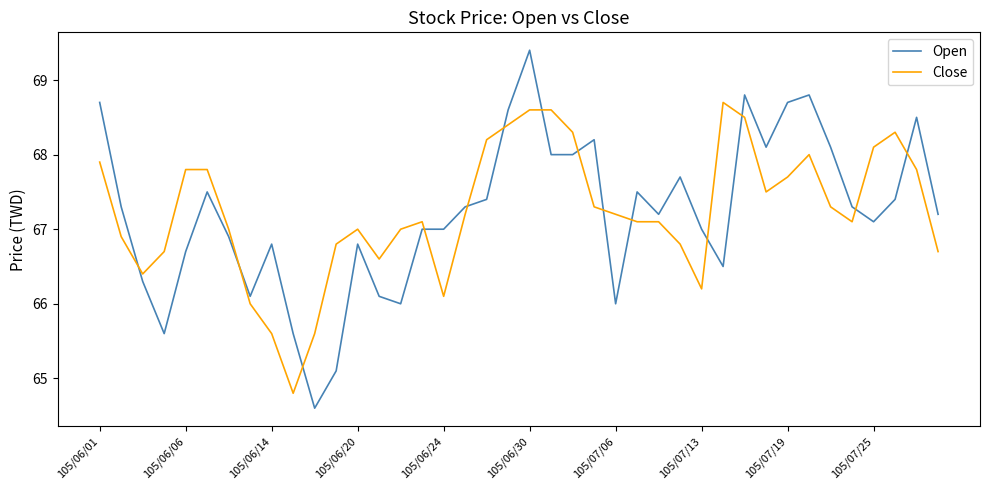

What is the difference between the maximum and second lowest values in the Open series?

4.3